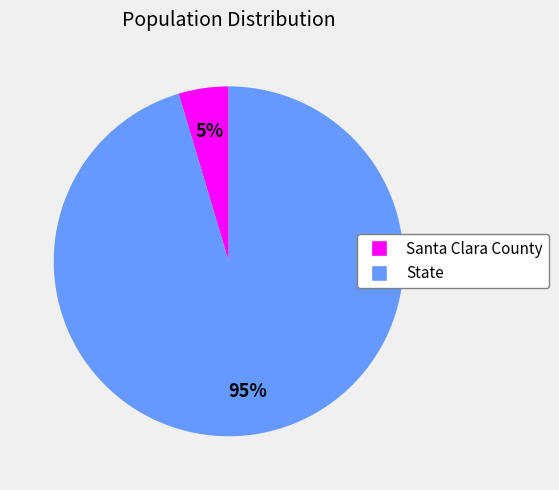

How many segments does this pie chart have?

2